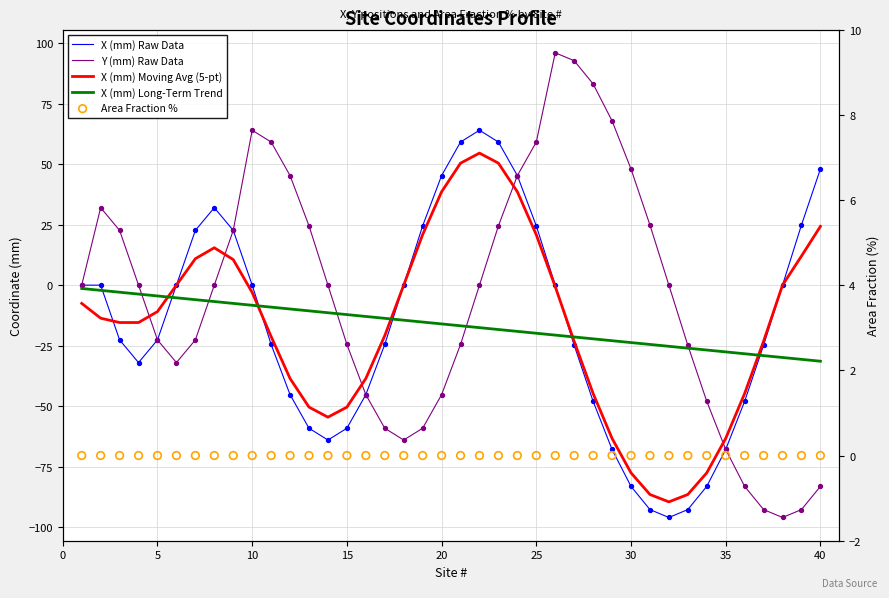

Which series reaches the maximum Y coordinate?

Y (mm) Raw Data